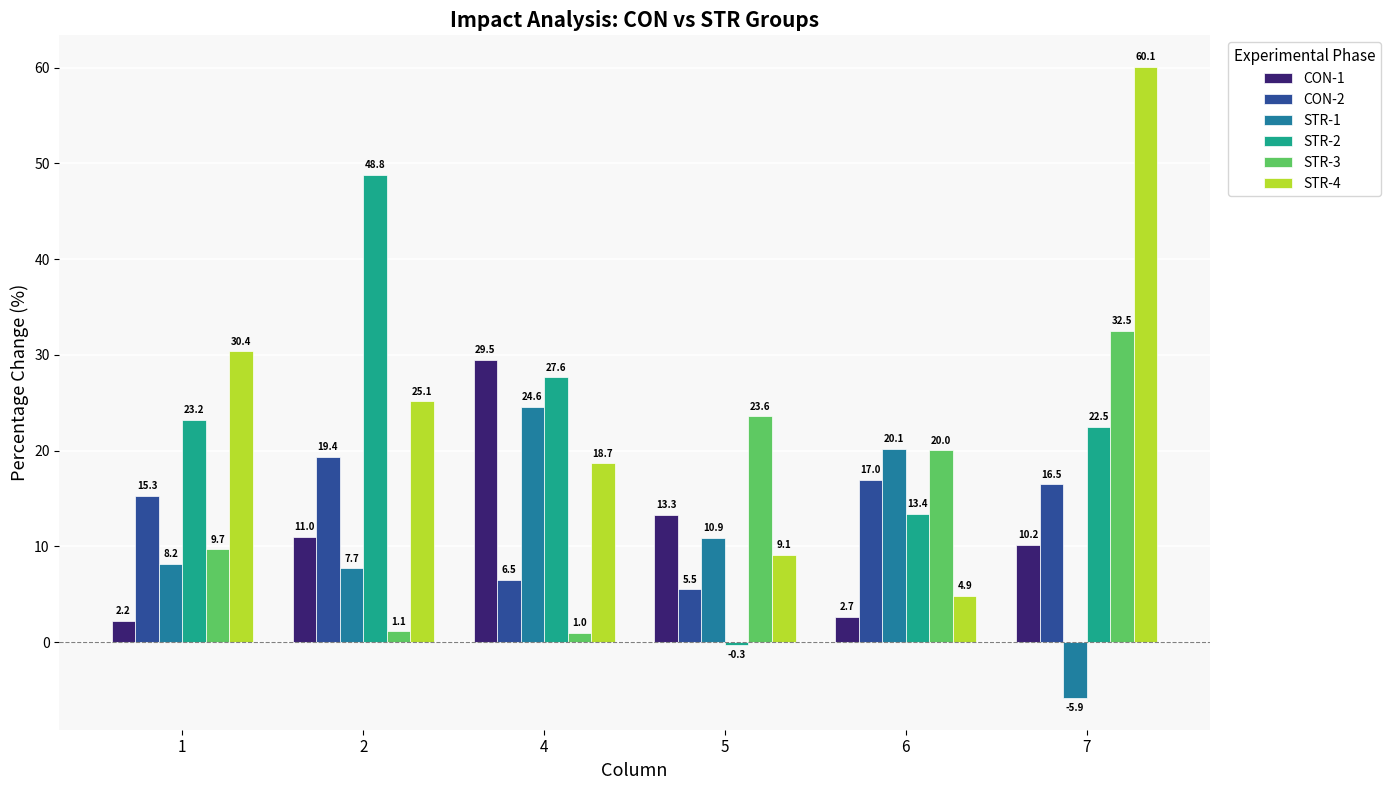

What is the highest value of the STR-1 series?

24.6